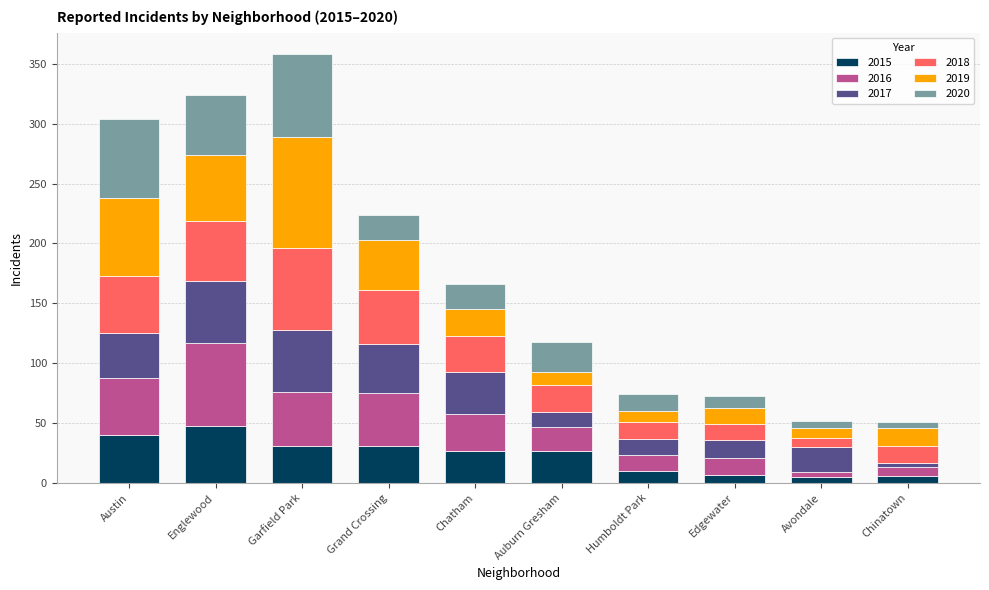

At which category is the sum across all series the highest?

Garfield Park